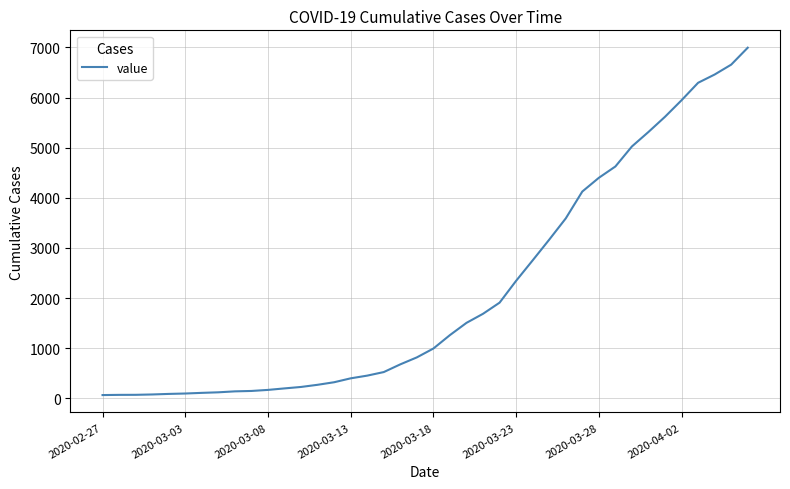

What is the difference between the maximum and minimum values?

6931